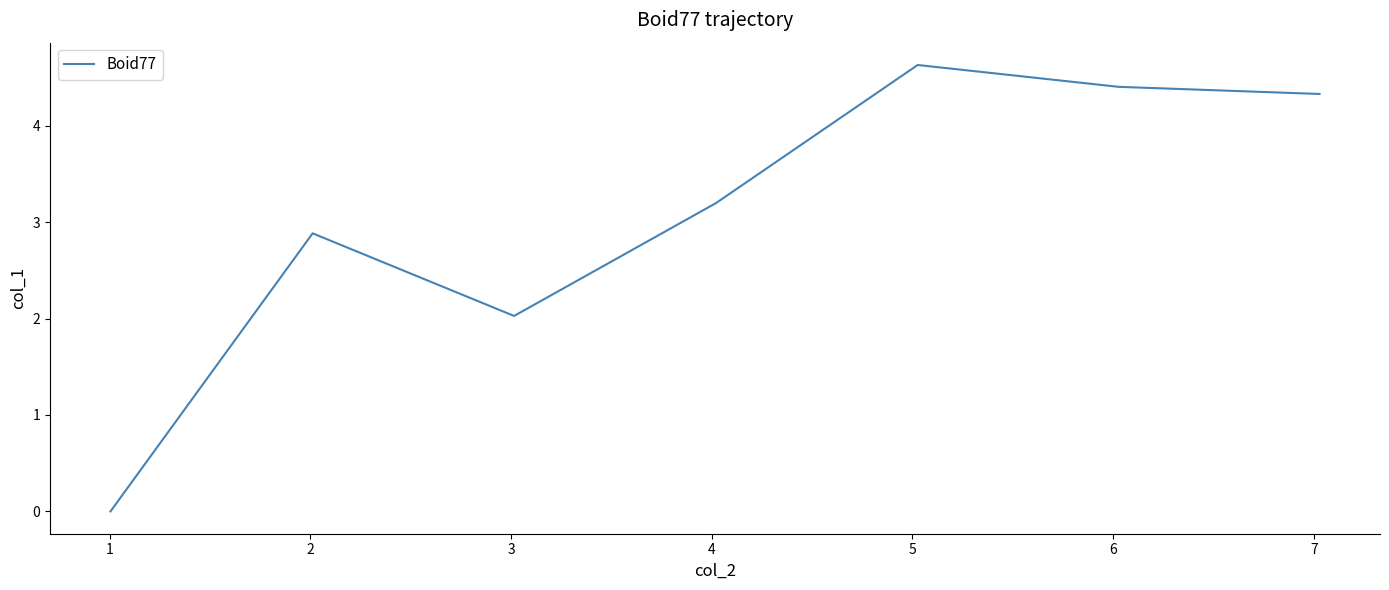

How many interior local peaks (higher than both neighbors) does the data have?

2